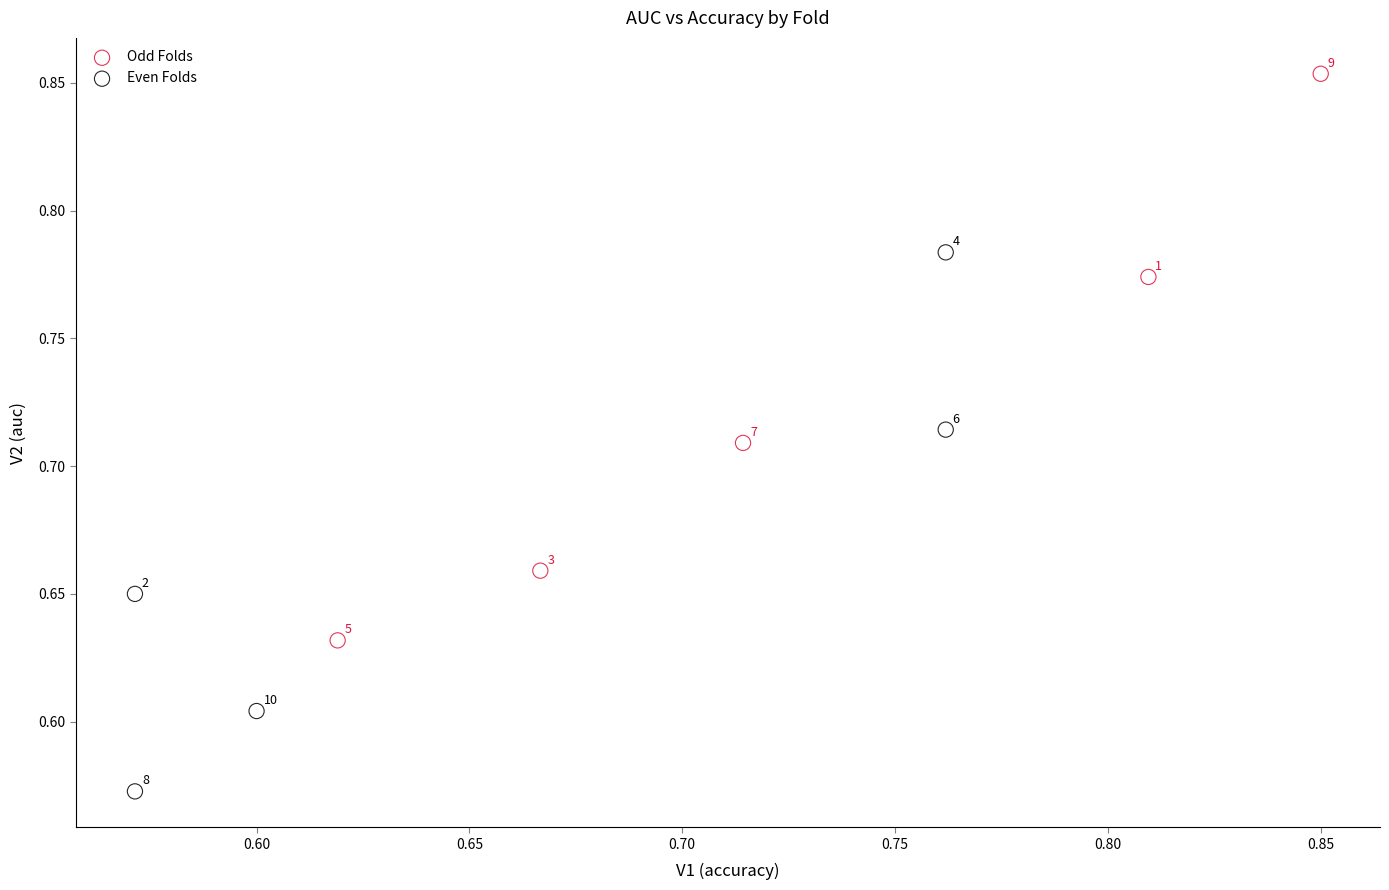

Which series reaches the minimum Y coordinate?

Even Folds